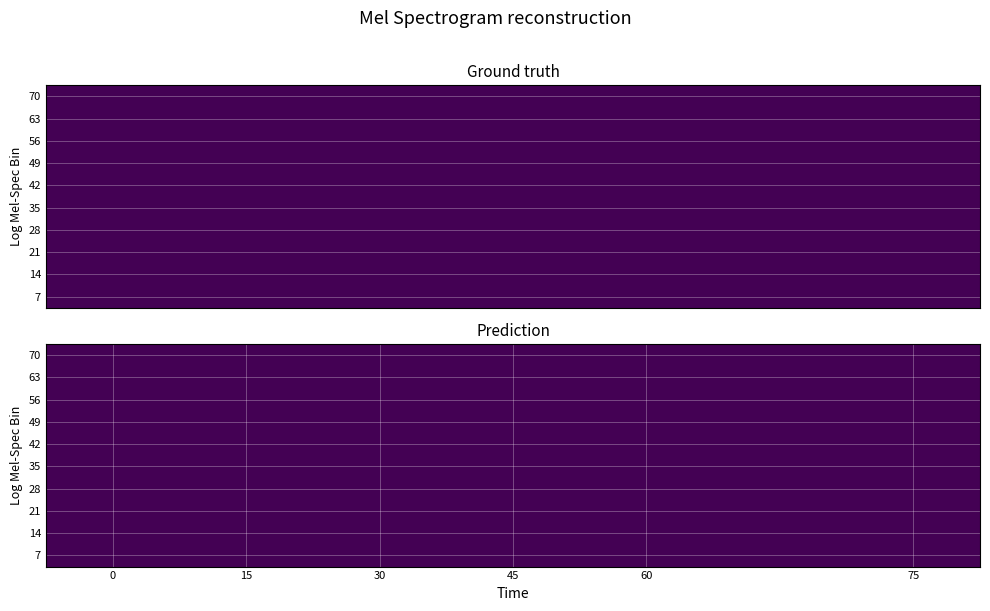

At how many categories does at least one series exceed 17?

4